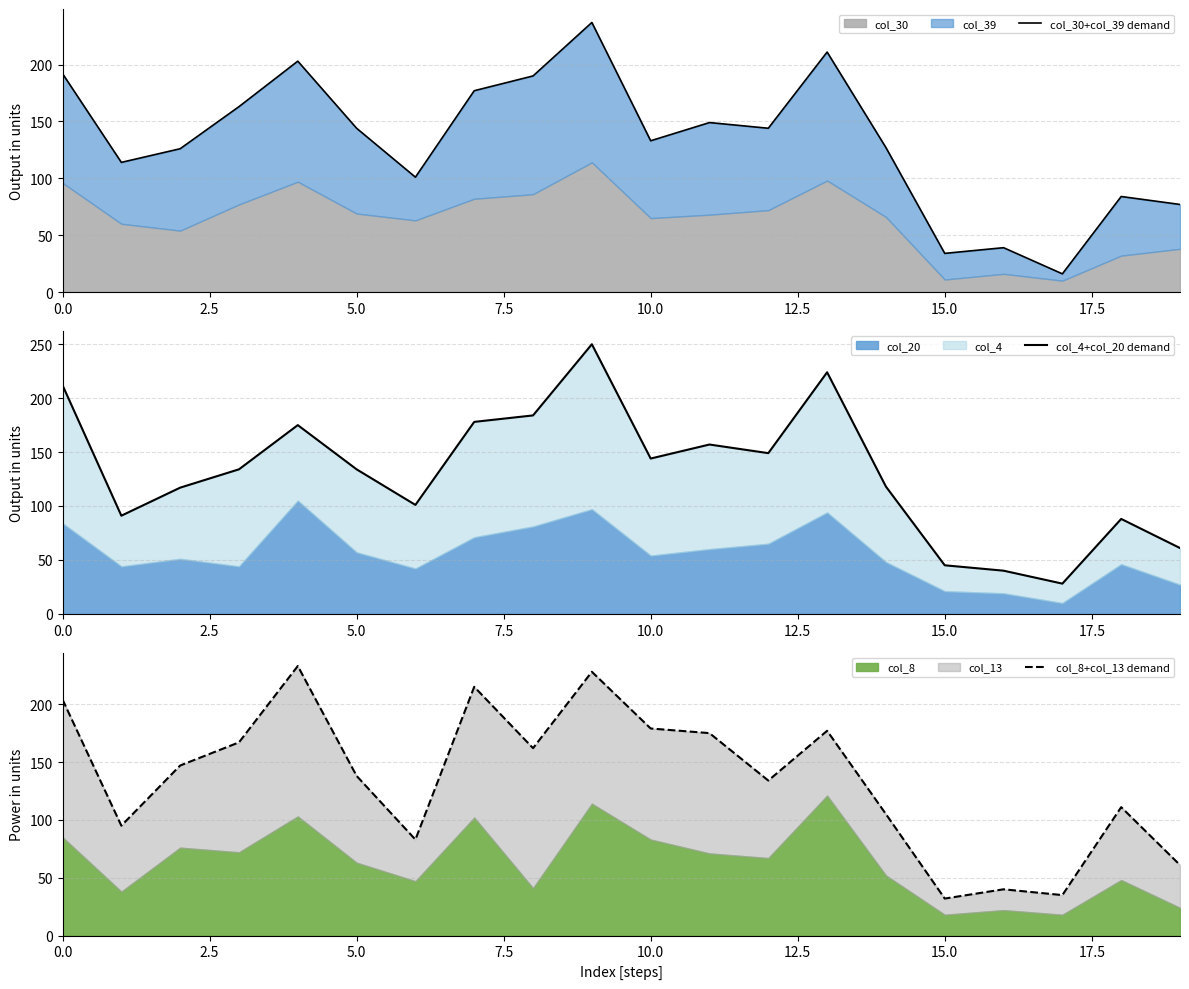

What is the value of the col_30+col_39 demand point at the 14th from the left?

211